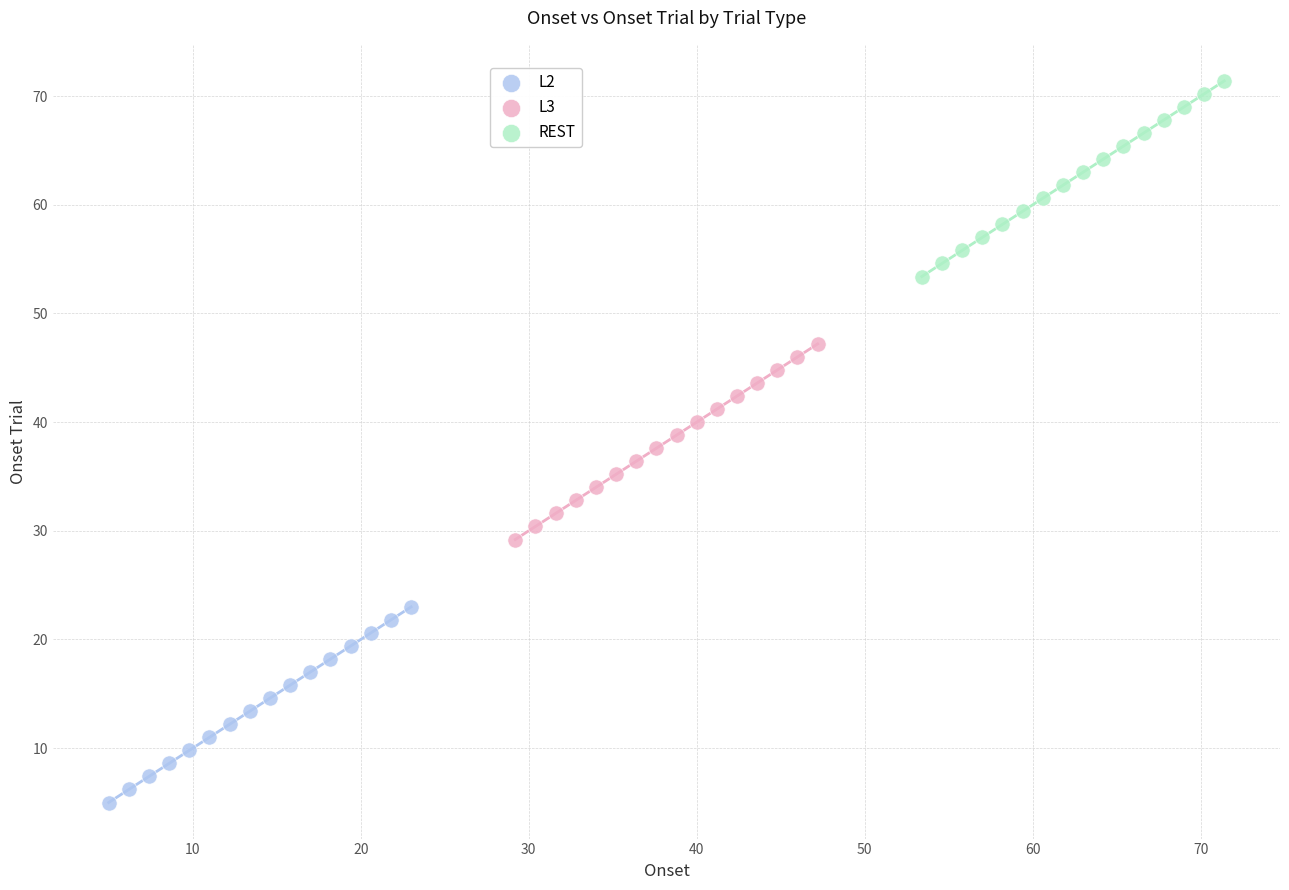

Which series reaches the minimum Y coordinate?

L2